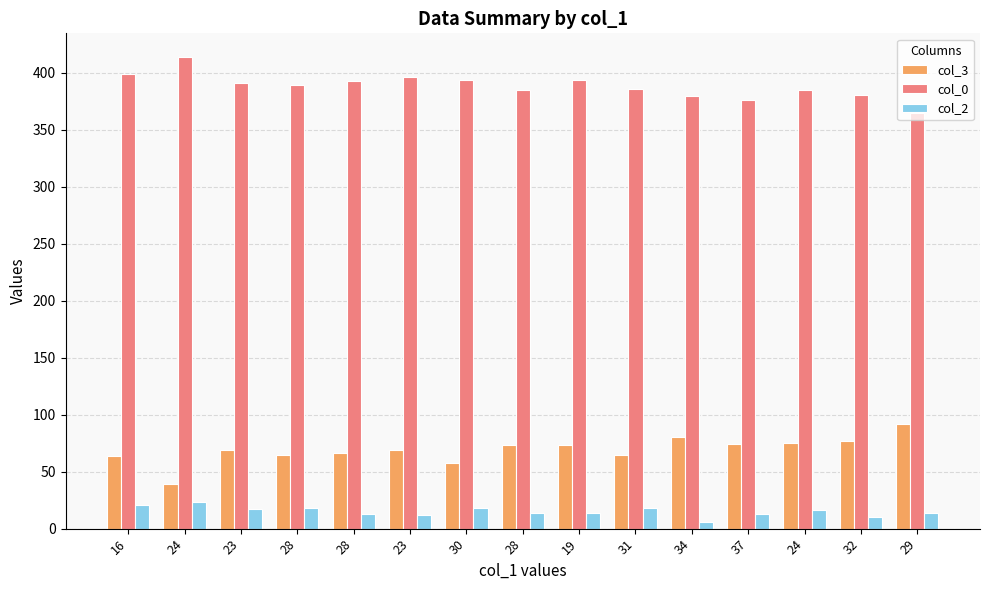

Does the chart contain any negative values?

No